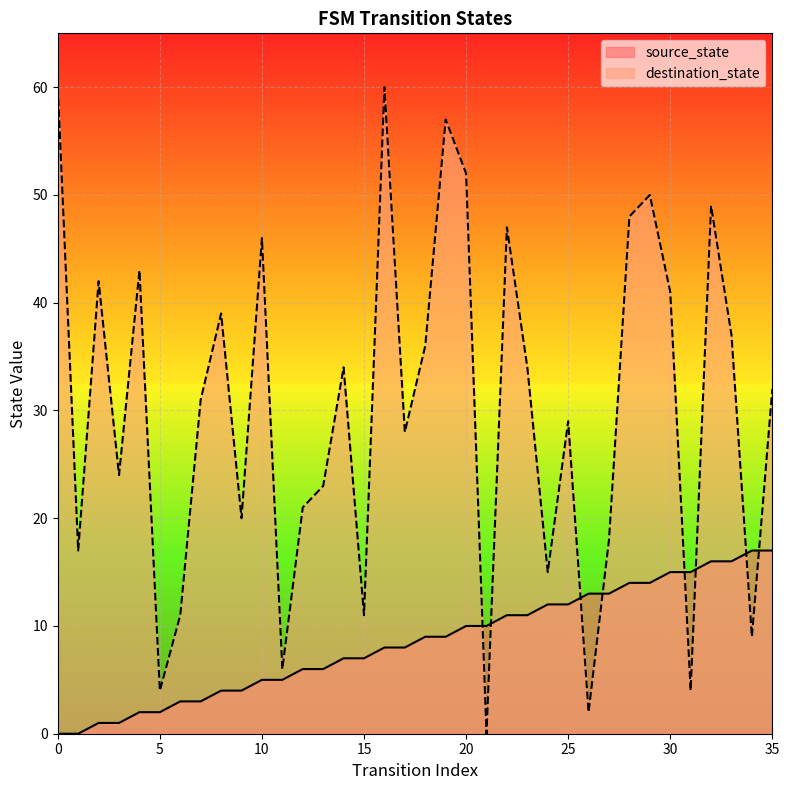

At which label does source_state first exceed 9?

20